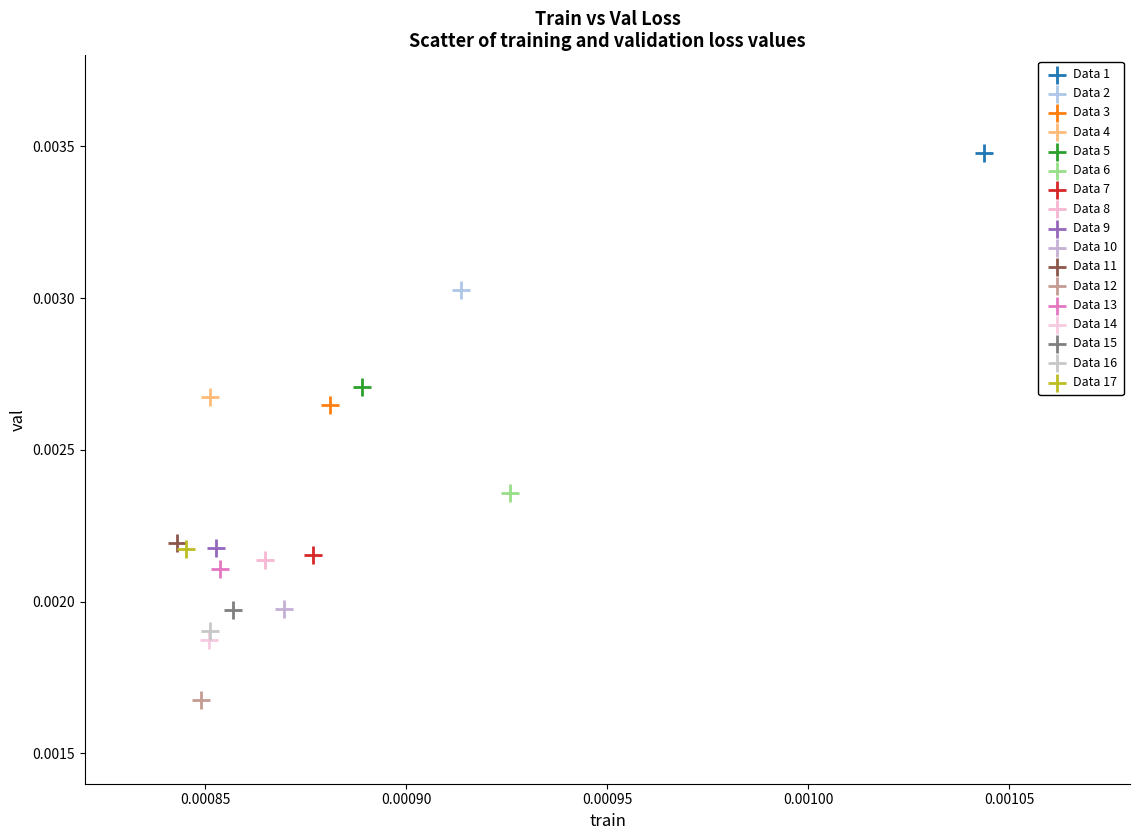

Which series contains the lowest Y value?

Data 12